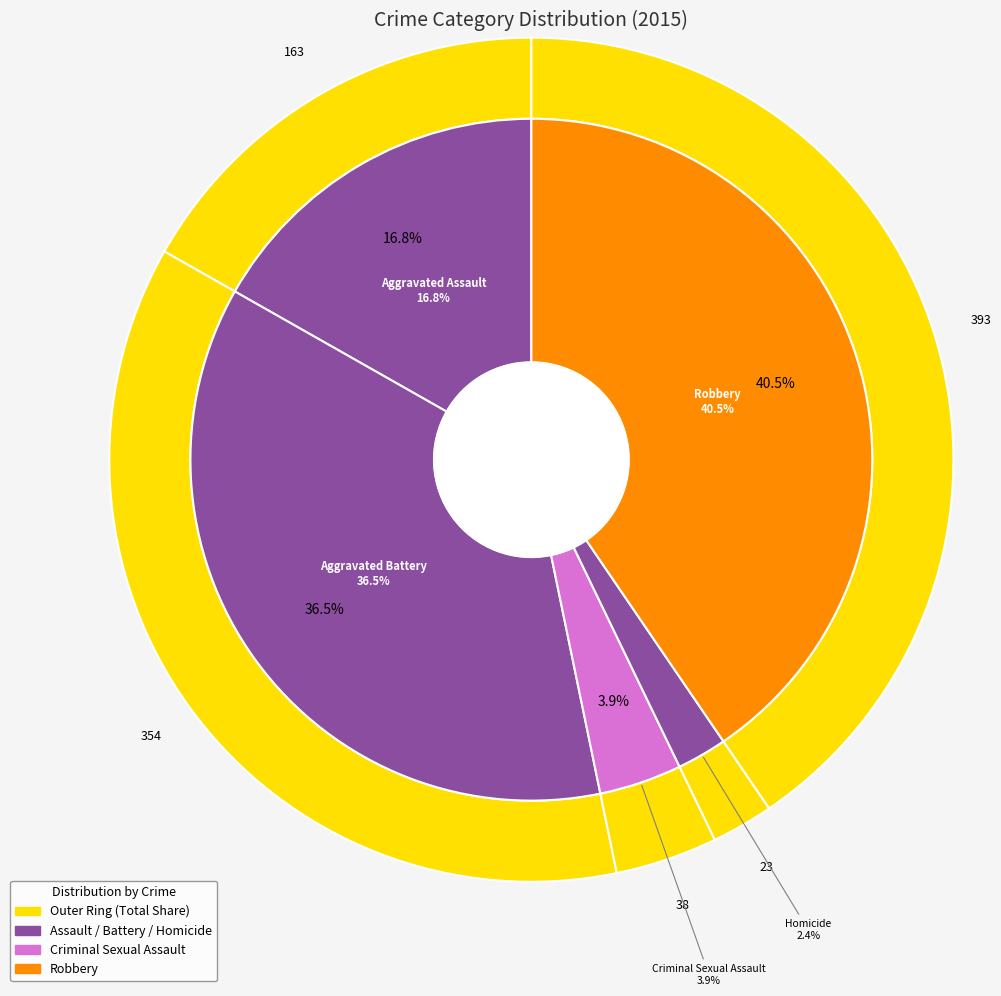

True or false: Aggravated Battery accounts for 36% of the total.

True